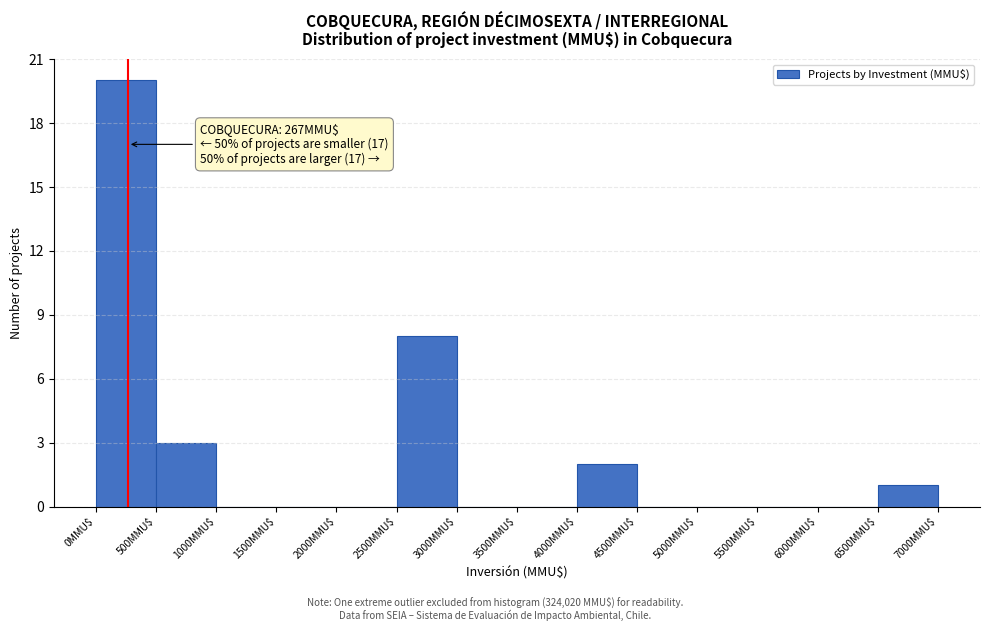

Over which range of the x-axis is the bar tallest?

0 to 500